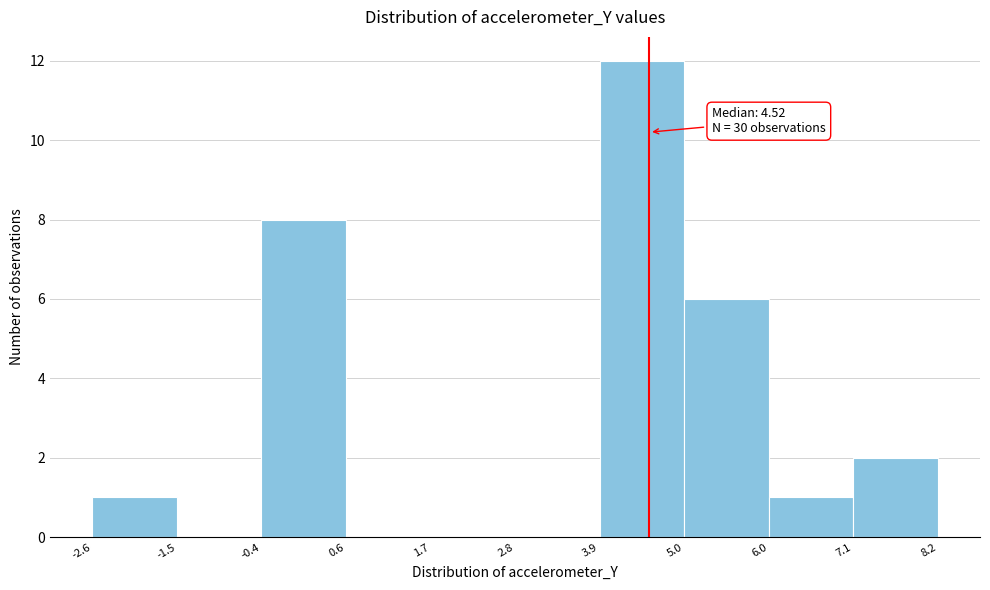

Which range on the x-axis has the tallest bar?

3.9 to 5.0